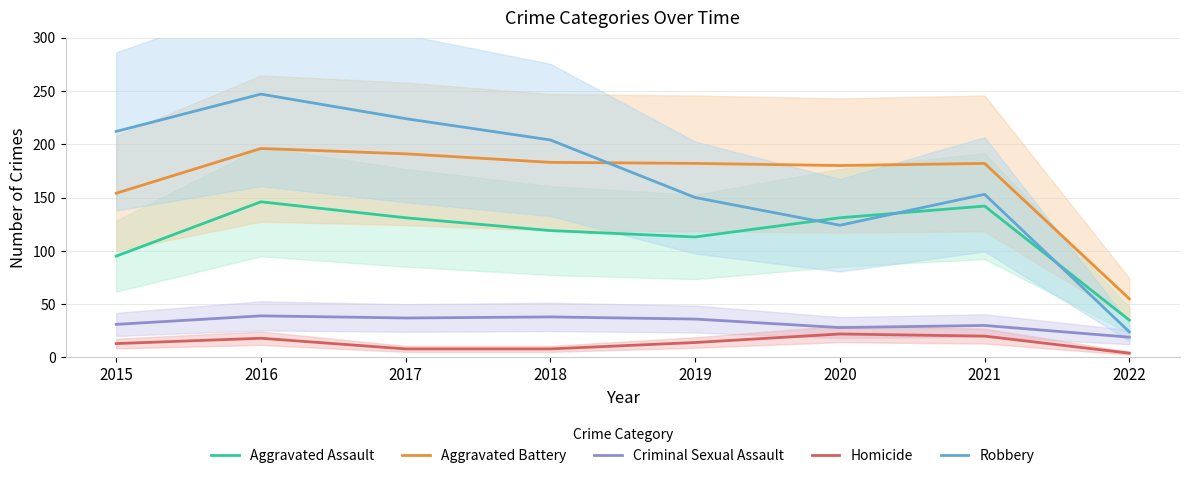

What is the lowest value of the Homicide series?

4